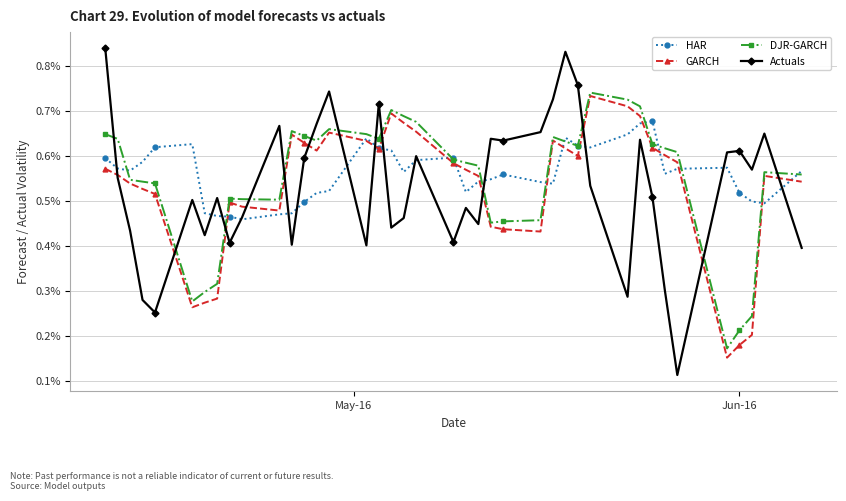

What are all the series names shown in the legend?

HAR, GARCH, DJR-GARCH, Actuals